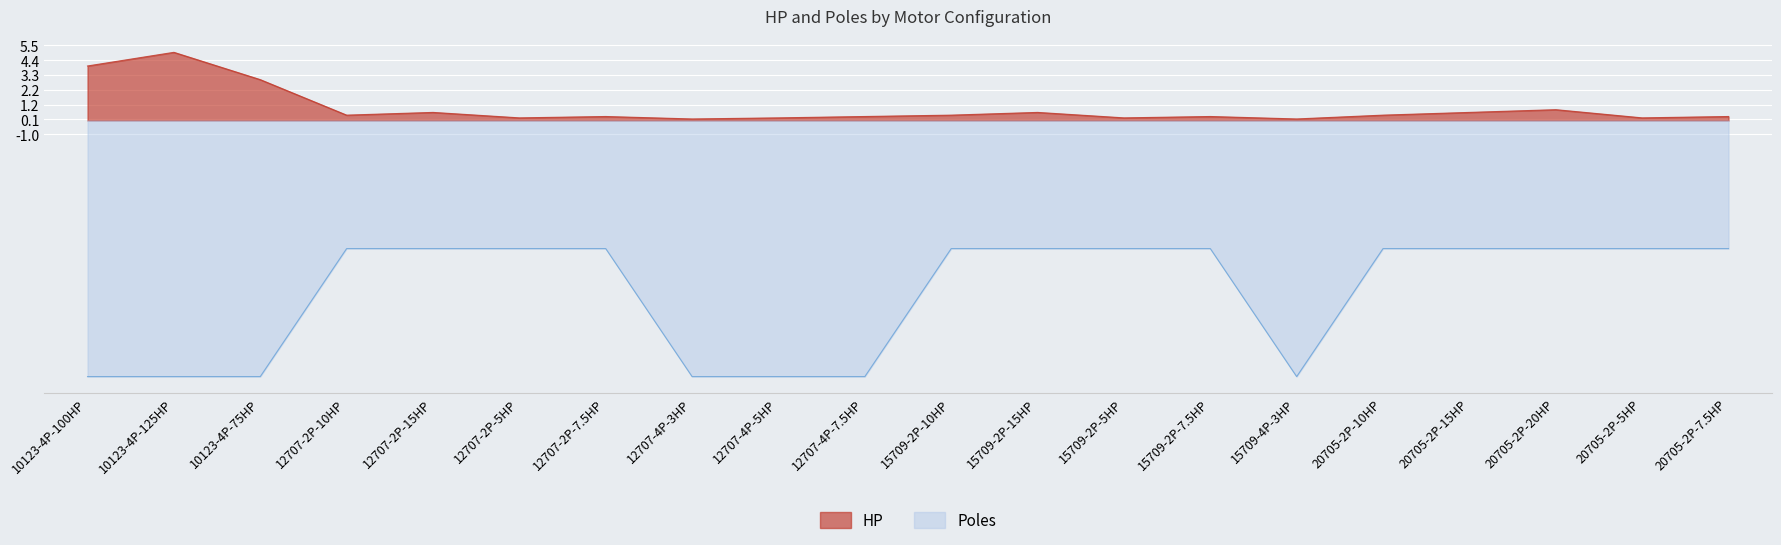

Reading right to left, list all the values displayed in this chart.

HP: 0.3	0.2	0.8	0.6	0.4	0.1	0.3	0.2	0.6	0.4	0.3	0.2	0.1	0.3	0.2	0.6	0.4	3.0	5.0	4.0
Poles: -9.4	-9.4	-9.4	-9.4	-9.4	-18.8	-9.4	-9.4	-9.4	-9.4	-18.8	-18.8	-18.8	-9.4	-9.4	-9.4	-9.4	-18.8	-18.8	-18.8